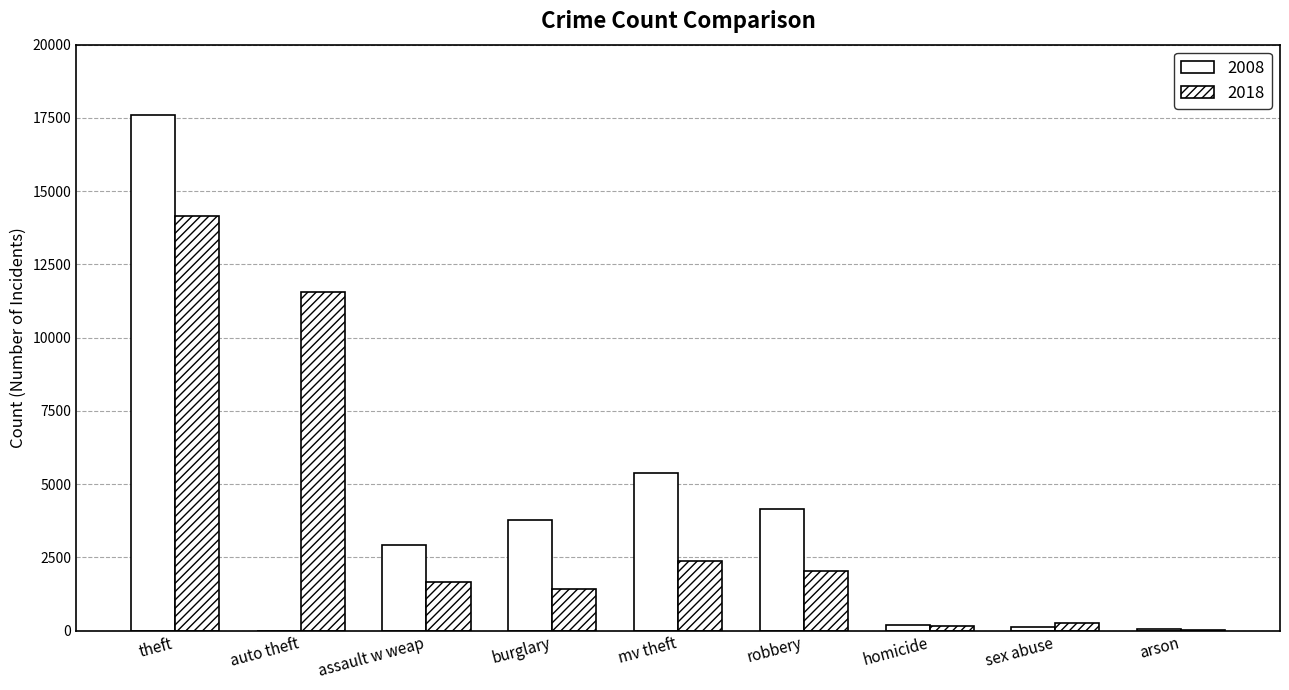

How many series are shown in this chart?

2